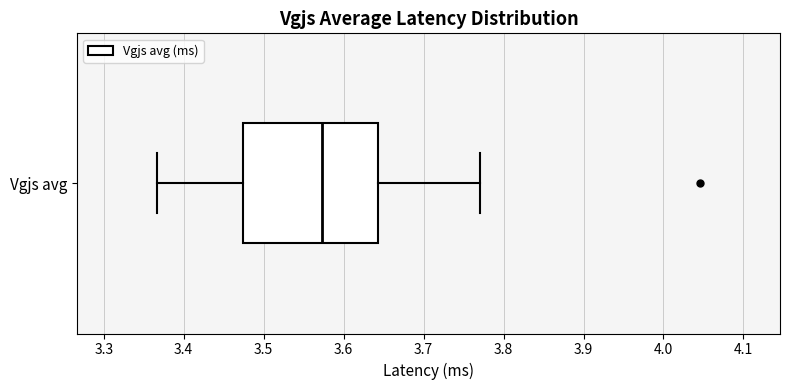

Where does the median line of the box for Vgjs avg sit on the x-axis? The values are not printed on the chart, so give them approximately, as read against the axis.

3.57